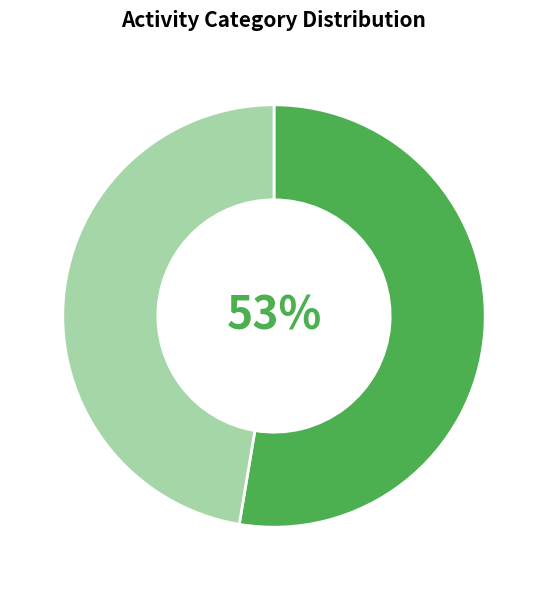

Is there a majority slice in this chart?

Yes